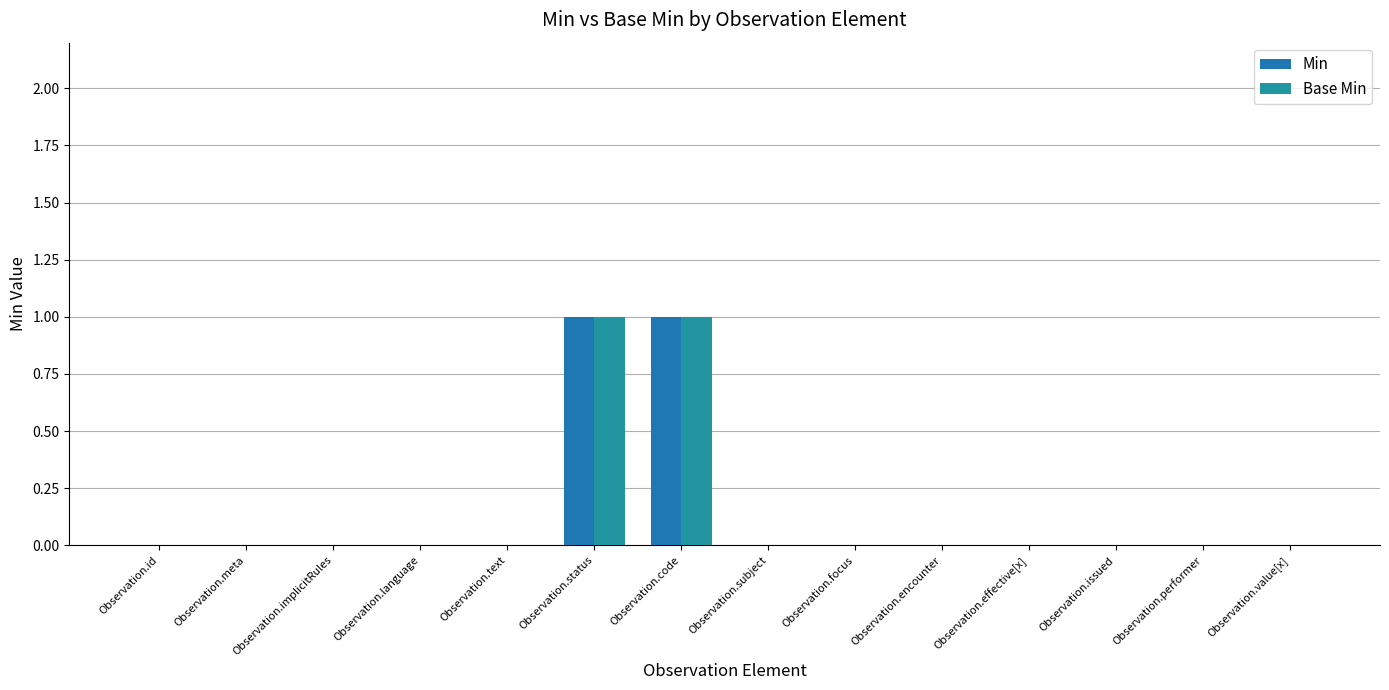

Which has a higher value, Observation.id or Observation.status?

Observation.status